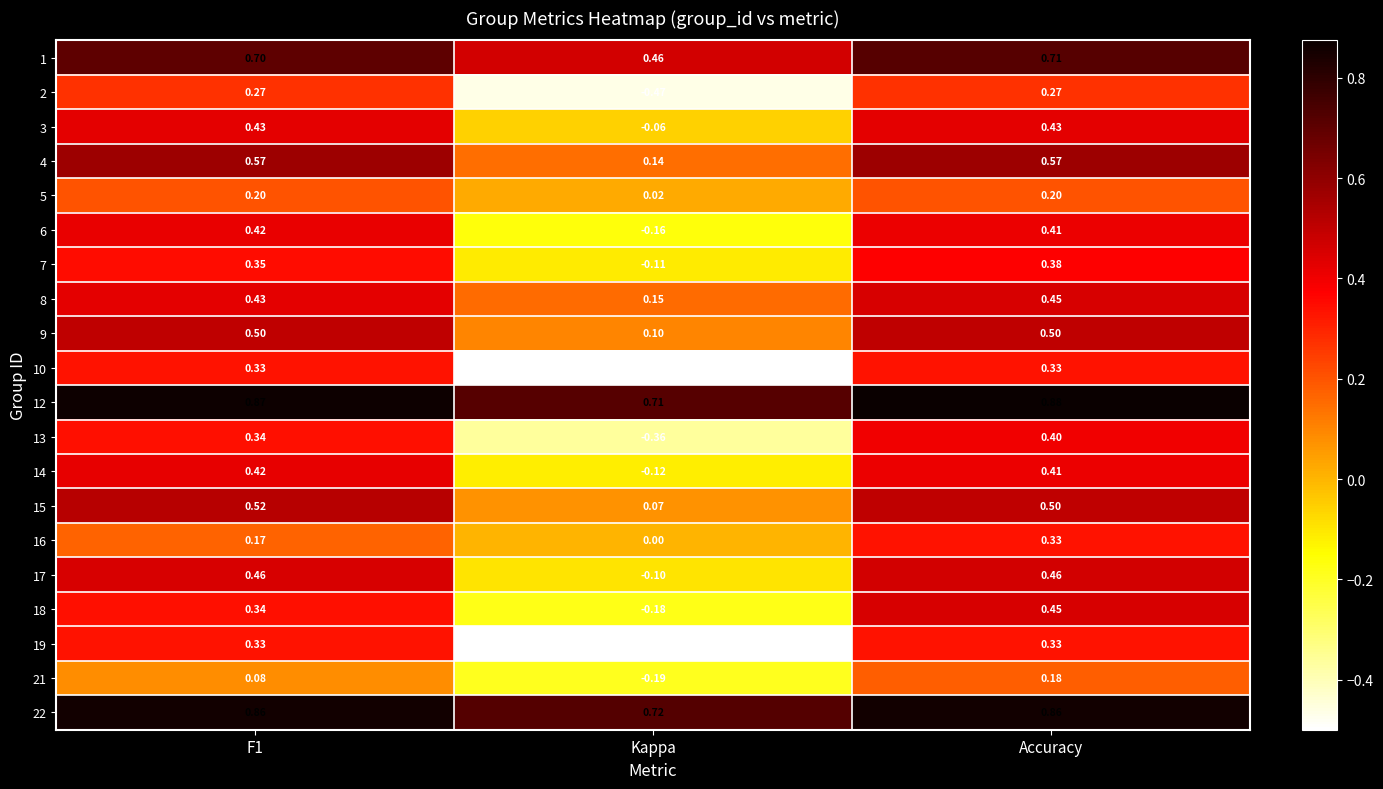

Which series has the largest total across all categories?

12